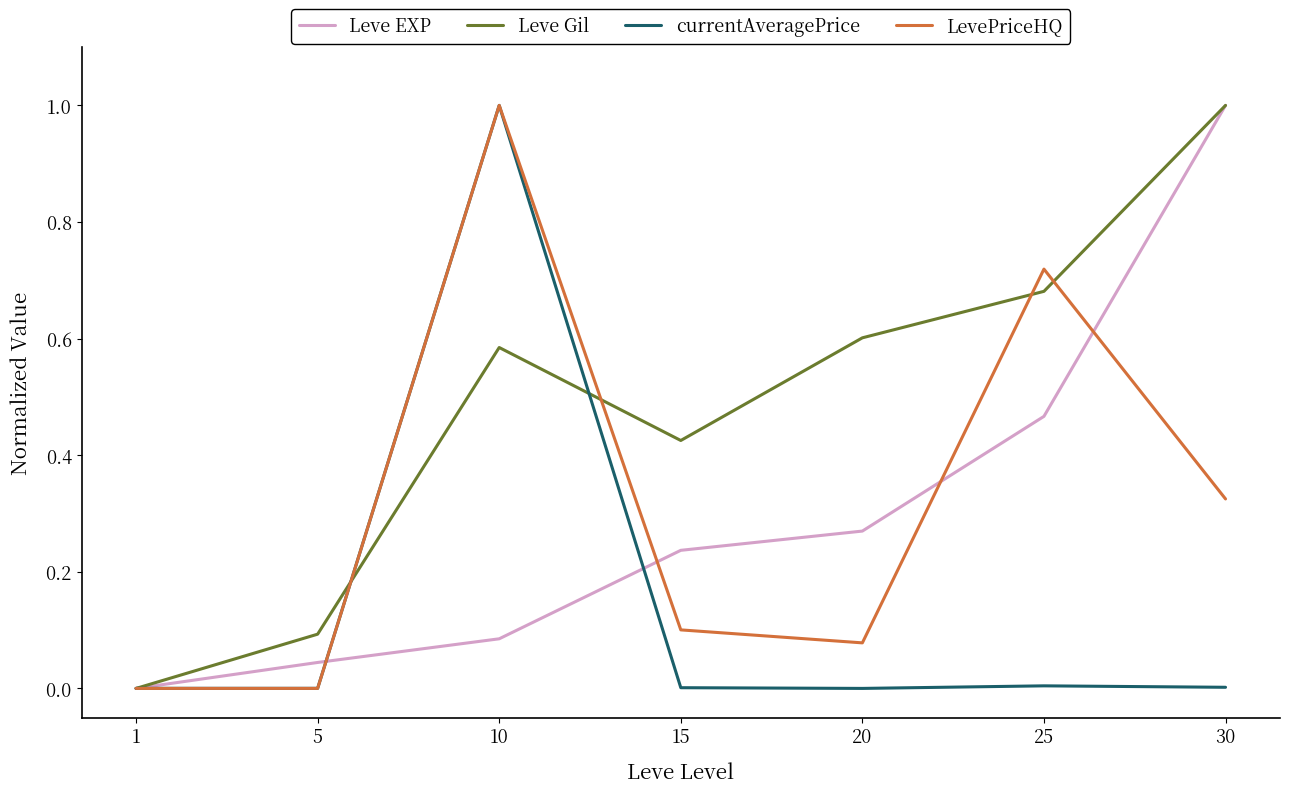

True or false: currentAveragePrice has more than 0 interior local peaks.

True